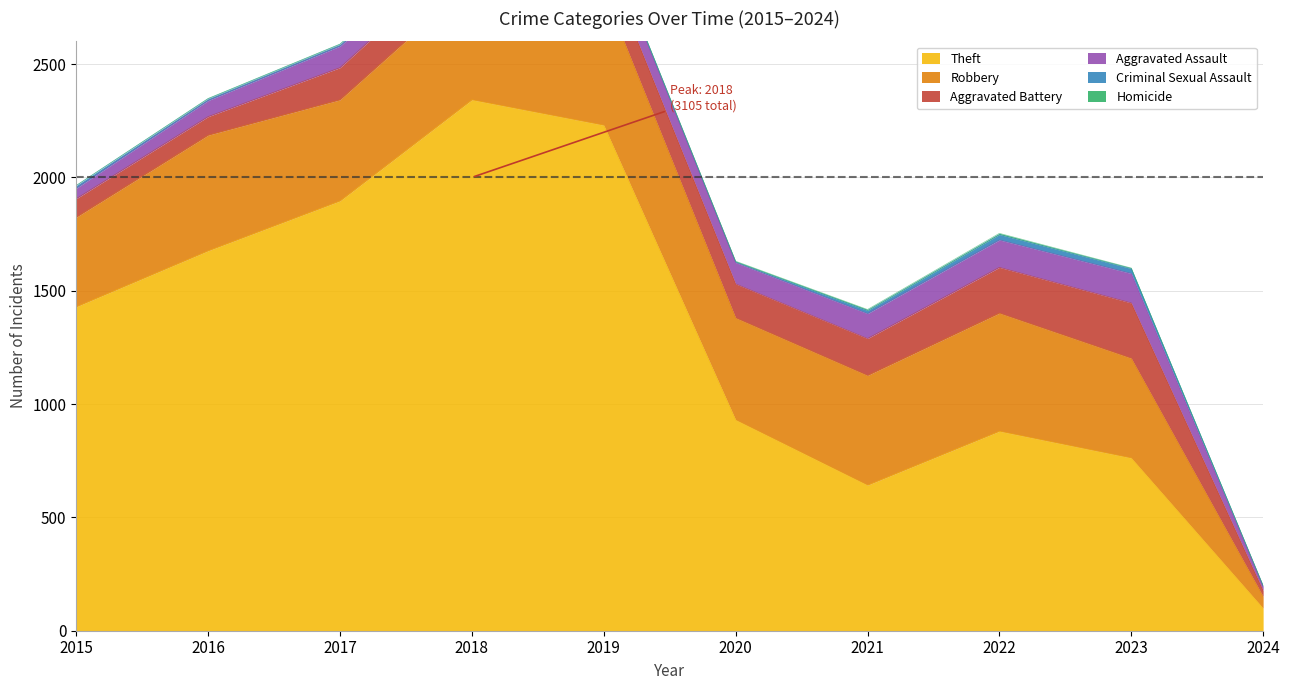

Where is Criminal Sexual Assault nearest to the value 13?

2015